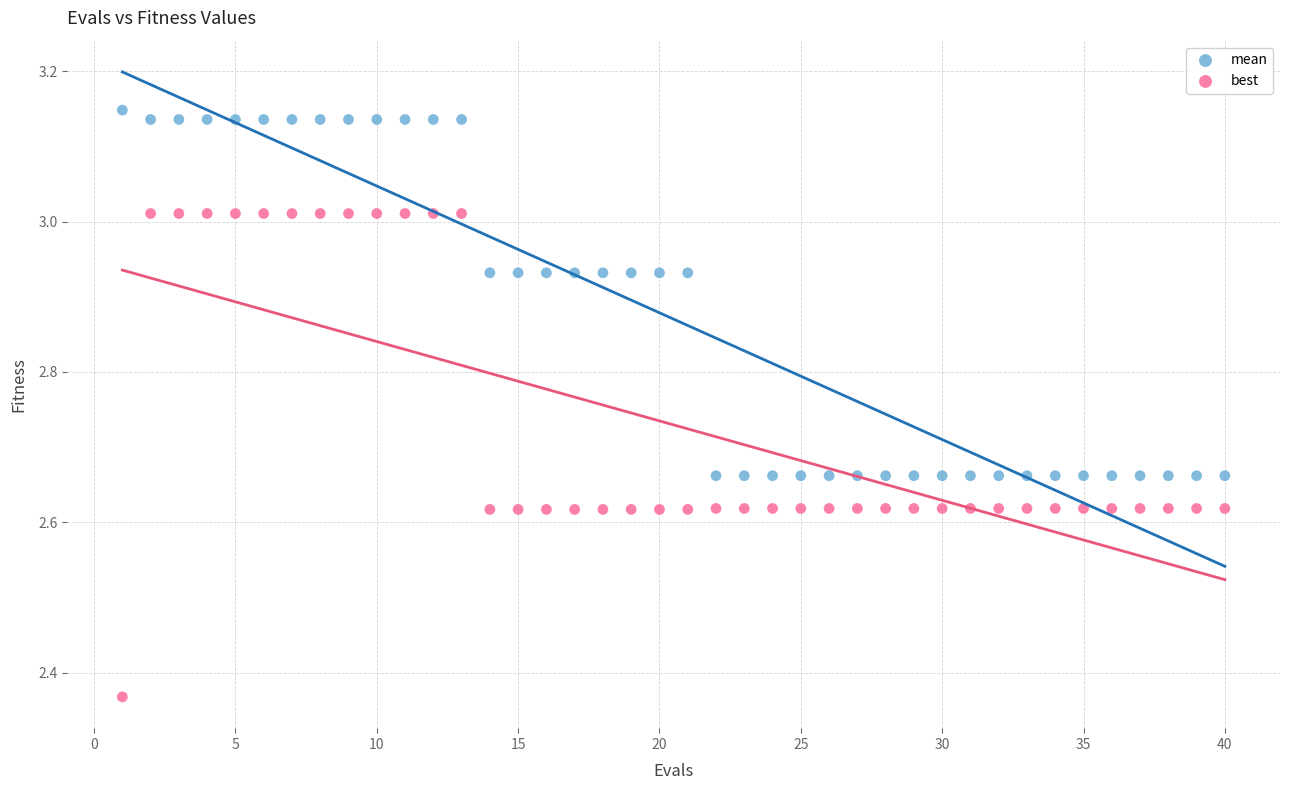

Which series reaches the minimum Y coordinate?

best